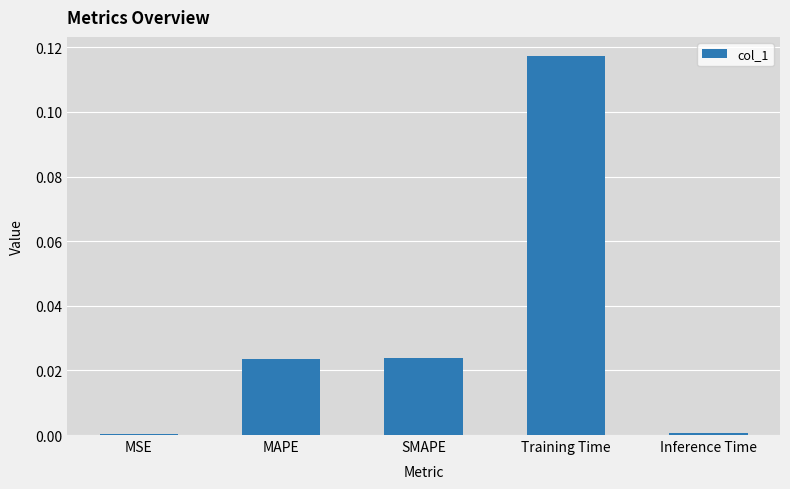

True or false: the data shows 0.0 at MSE.

True